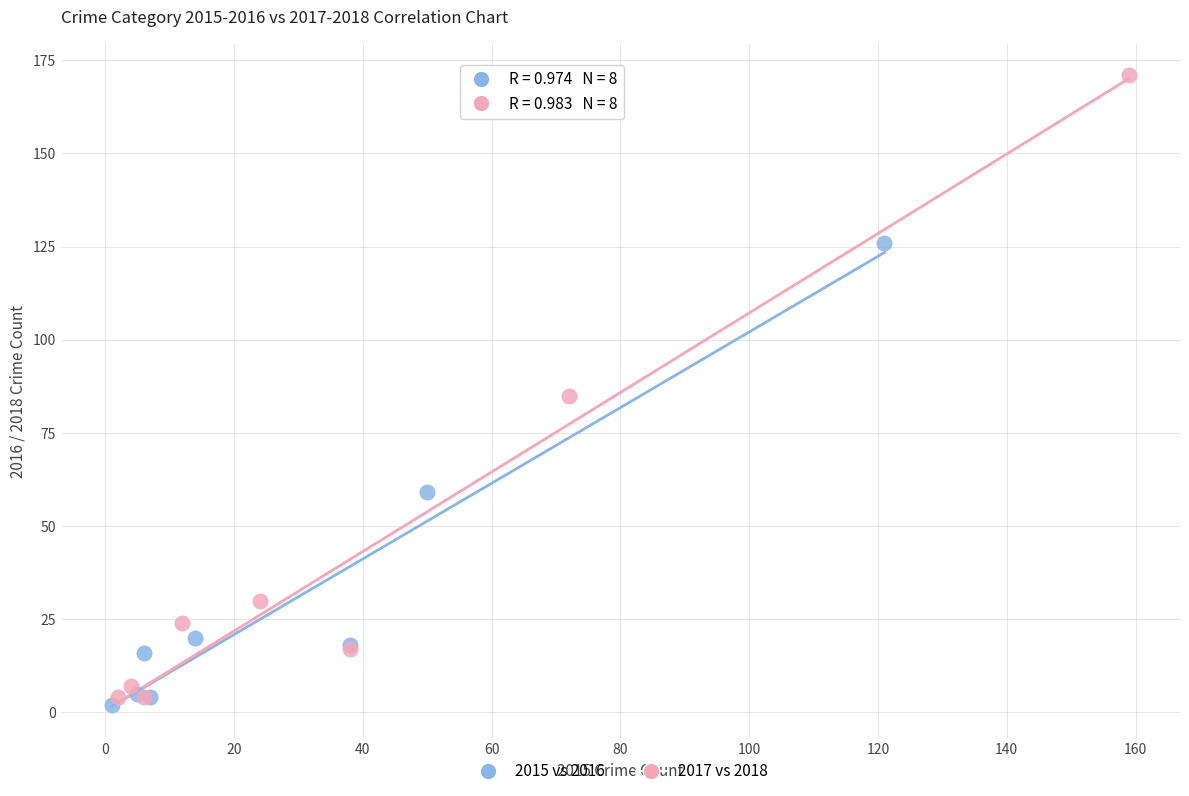

Which series contains the highest Y value?

2017 vs 2018